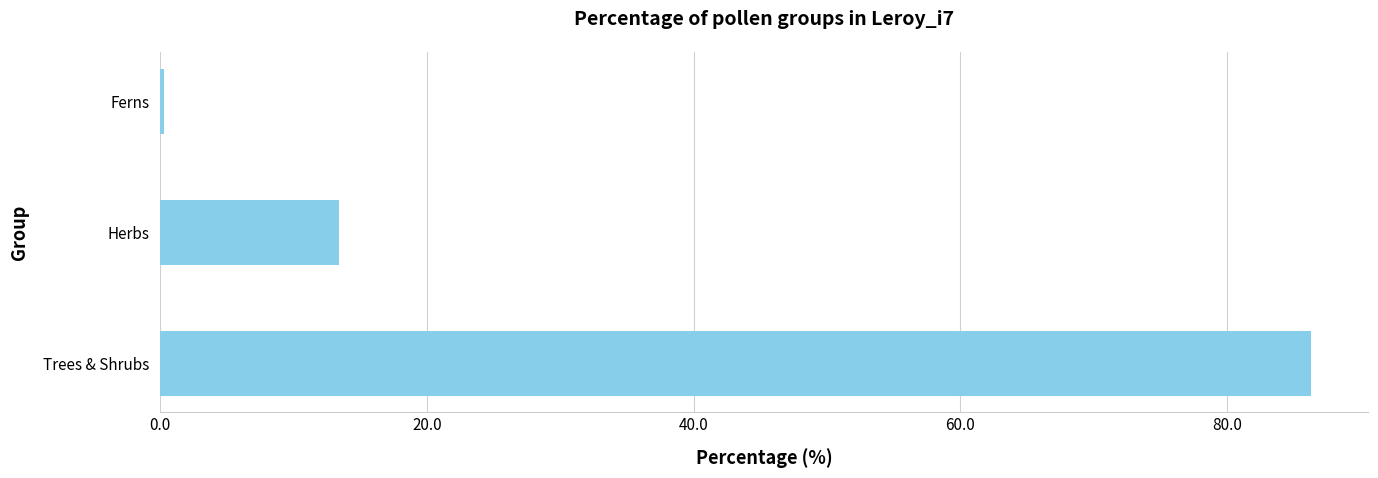

List the labels in order of value, largest first.

Trees & Shrubs, Herbs, Ferns